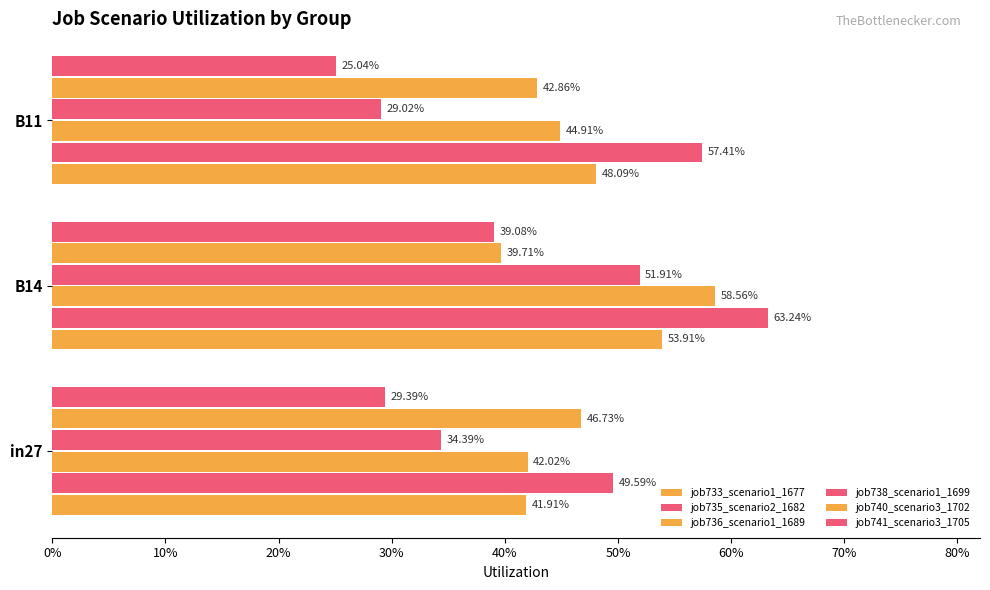

What are all the series names shown in the legend?

job733_scenario1_1677, job735_scenario2_1682, job736_scenario1_1689, job738_scenario1_1699, job740_scenario3_1702, job741_scenario3_1705